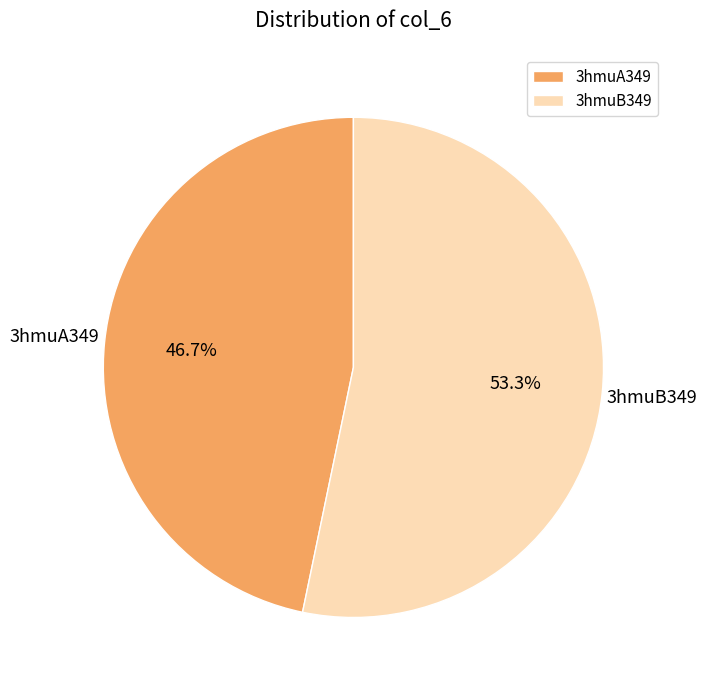

Which slice represents more than half of the pie?

3hmuB349